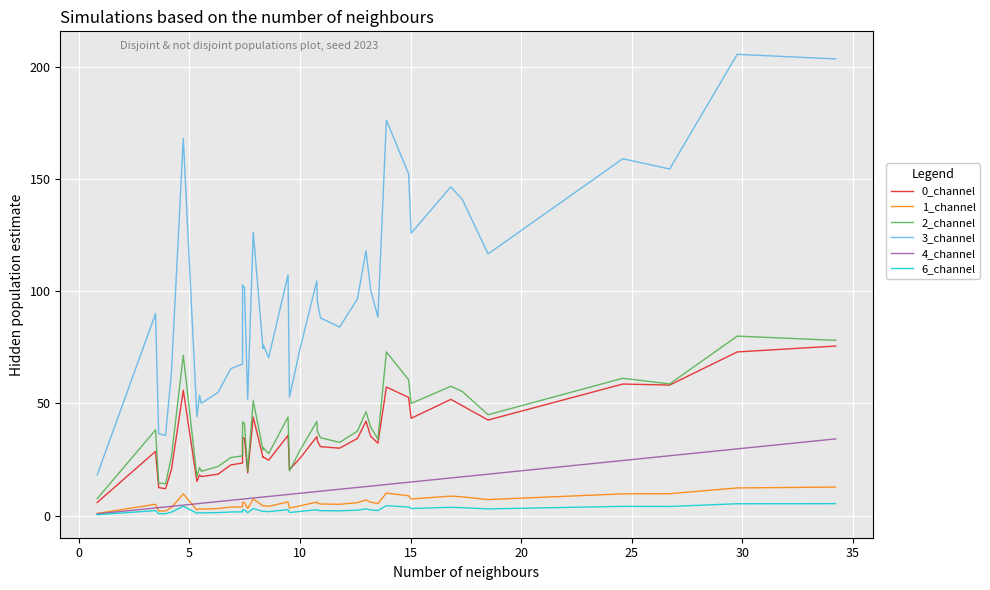

What are all the series names shown in the legend?

0_channel, 1_channel, 2_channel, 3_channel, 4_channel, 6_channel